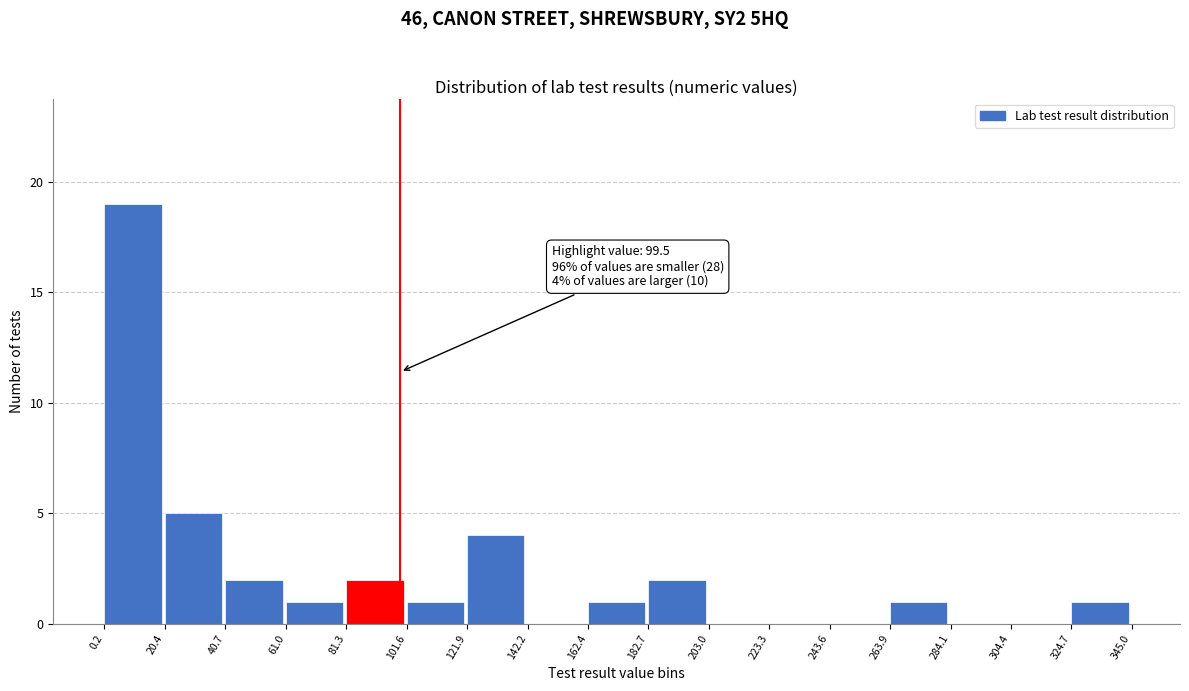

Which range on the x-axis has the tallest bar?

0.2 to 20.4